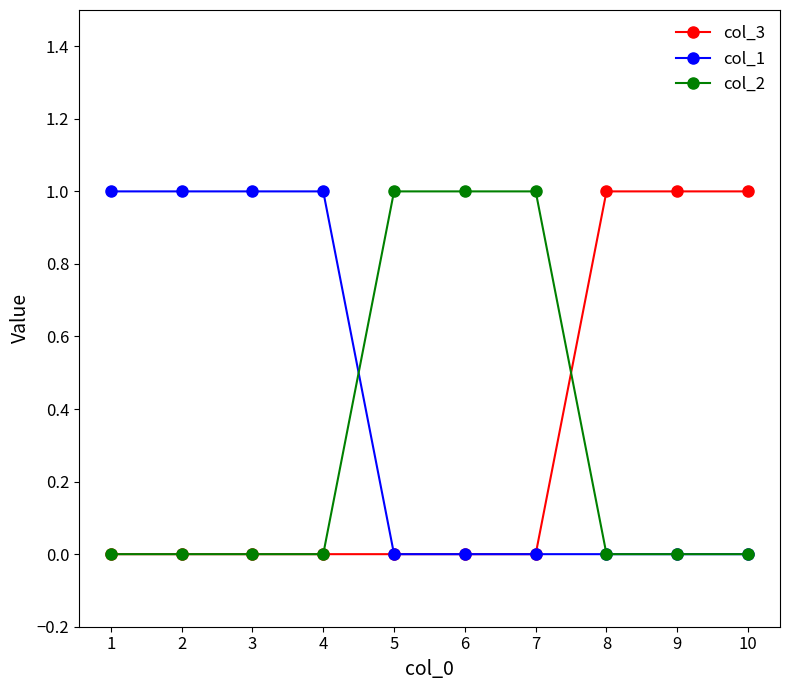

The value of col_3 at 1 is 0. True or false?

True